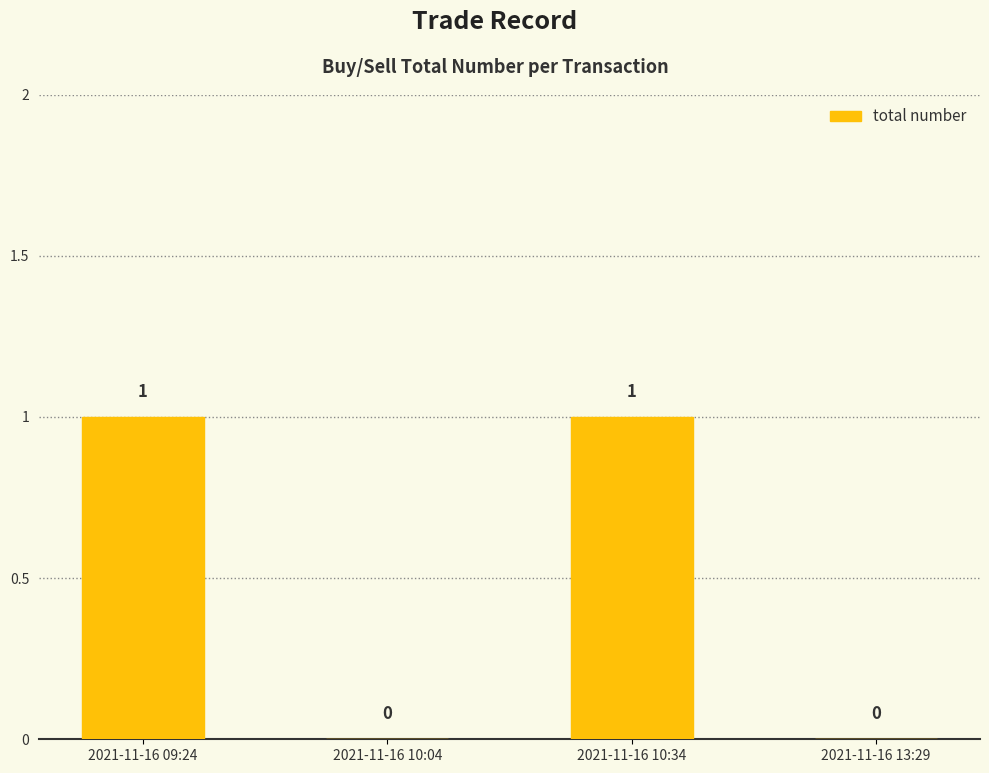

The value at 2021-11-16 10:04 is 0. True or false?

True